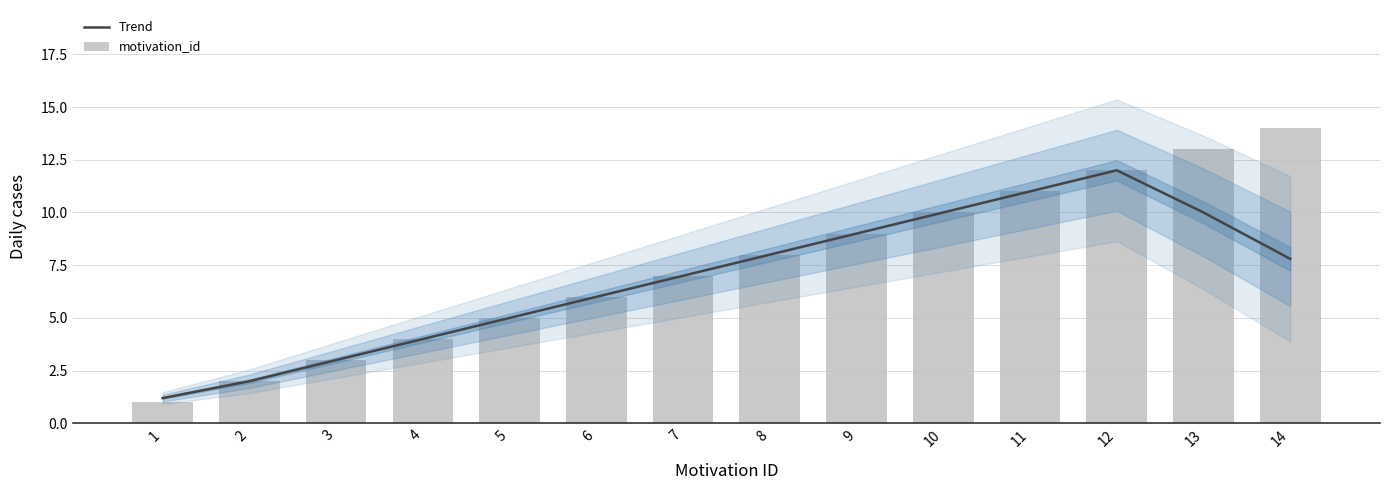

At which label does Trend first exceed 7?

7